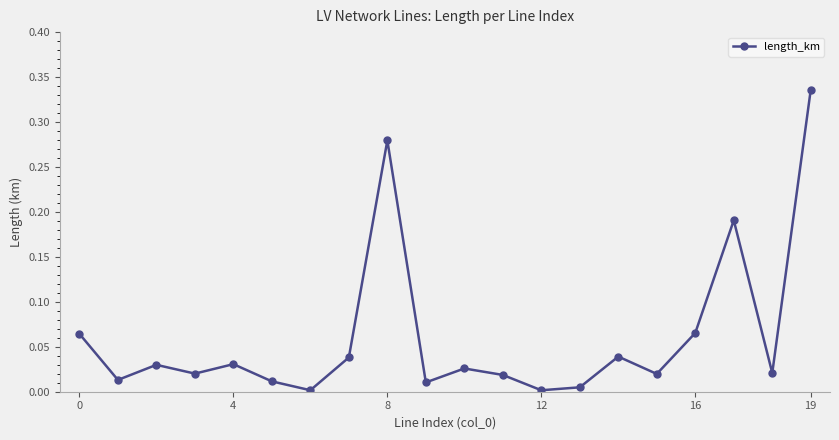

What is the sum of all values?

1.2